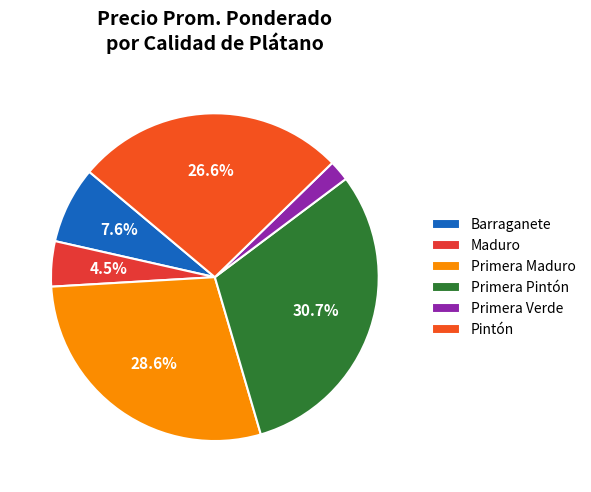

Which category has the smallest portion of the pie?

Primera Verde